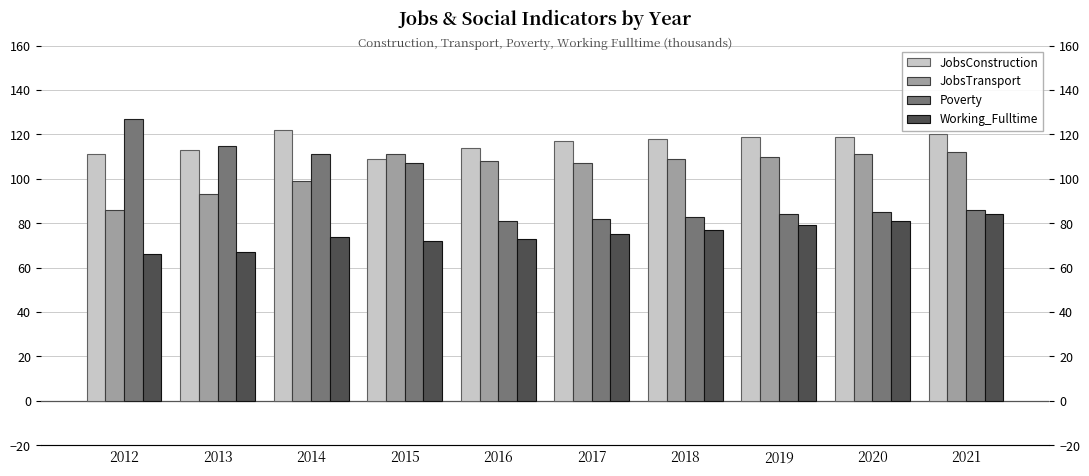

Which series has the largest total across all categories?

JobsConstruction